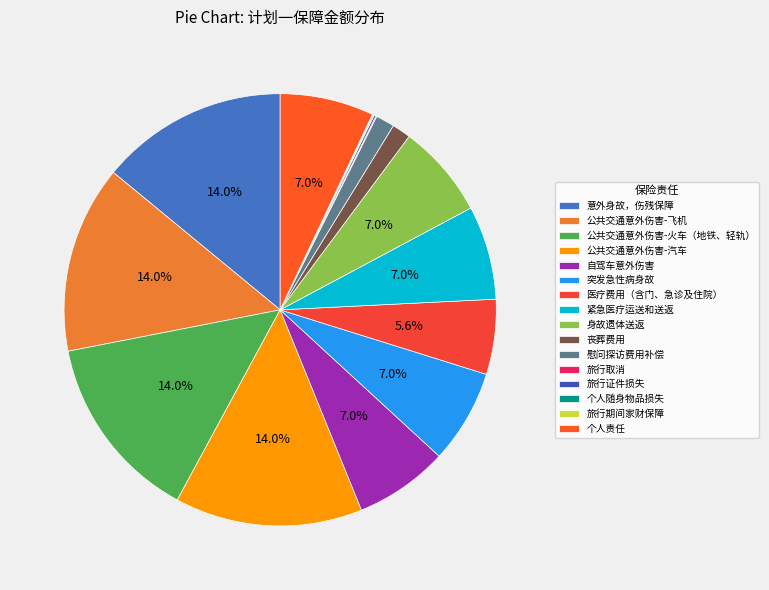

To the nearest percent, what is the average slice percentage?

6%